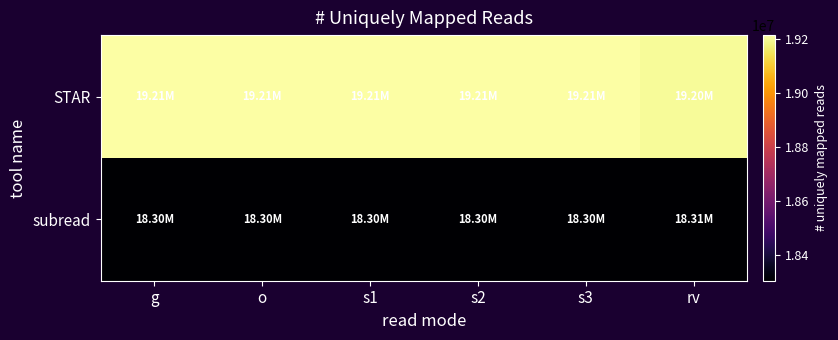

Reading left to right, extract all data points from this chart.

STAR: g=19214897	o=19214897	s1=19214897	s2=19214897	s3=19214897	rv=19201446
subread: g=18303378	o=18303617	s1=18303618	s2=18303647	s3=18303784	rv=18305893